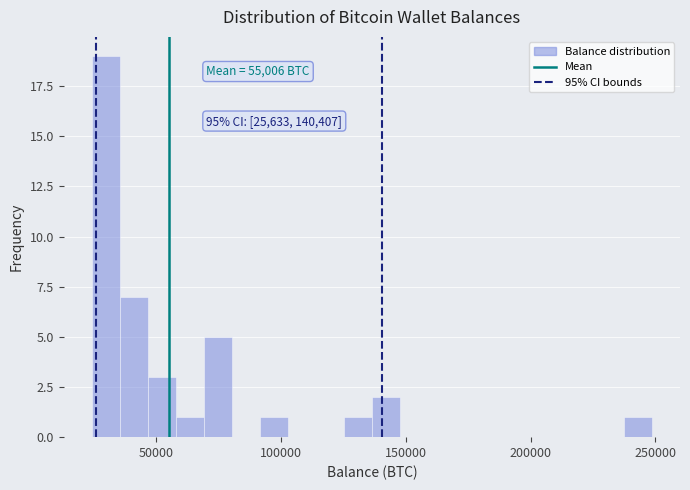

Read against the x-axis, roughly where is the centre of the tallest bar?

30000